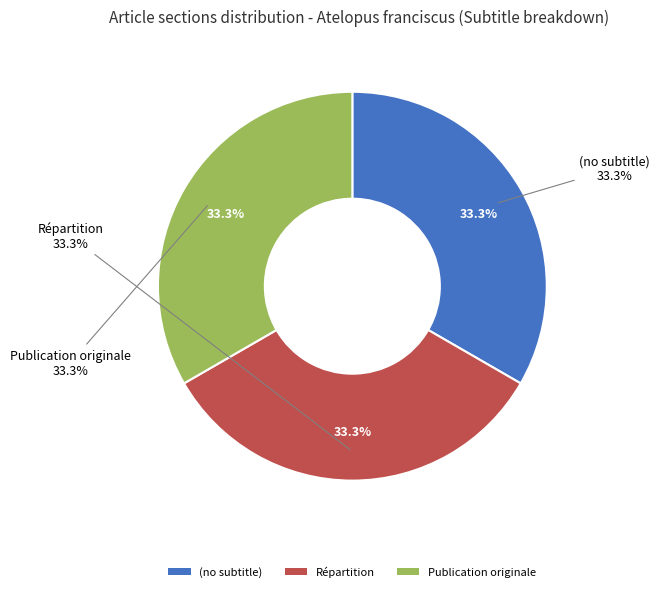

To the nearest percent, what portion does Répartition represent?

33%